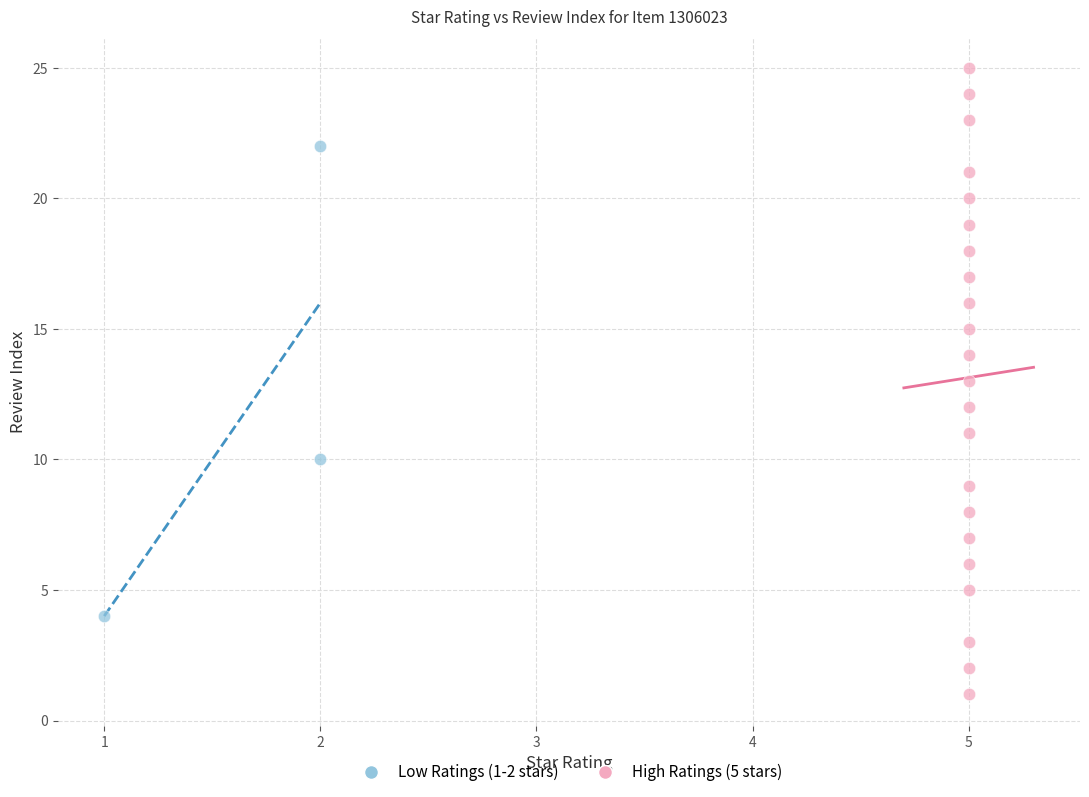

Which series has the largest Y range (max minus min)?

High Ratings (5 stars)